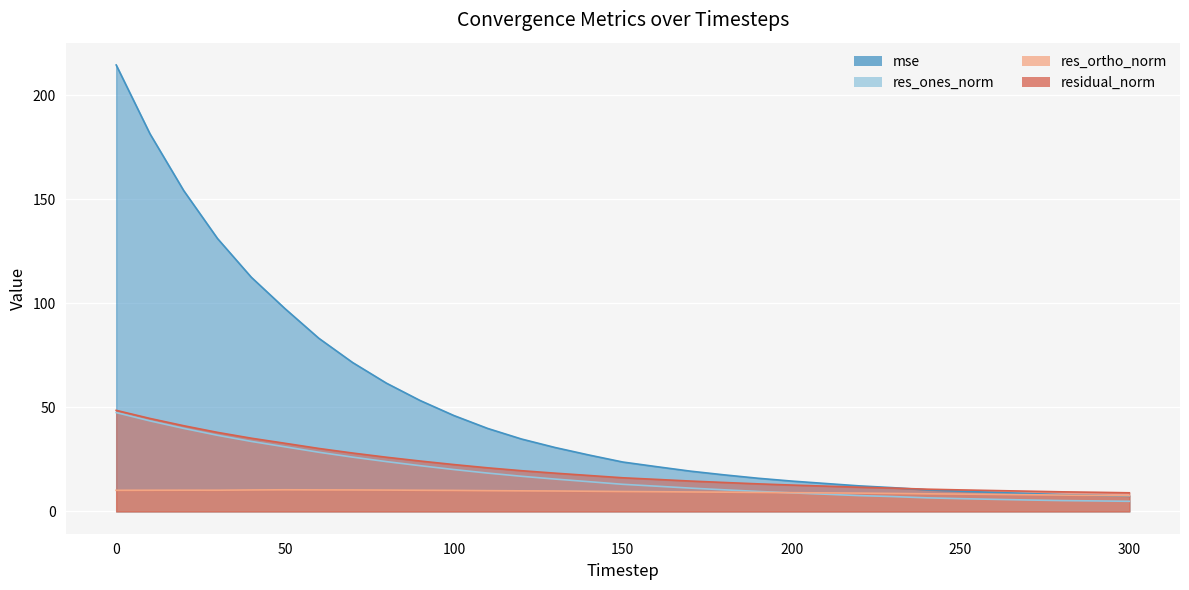

Which category has the lowest value in the mse series?

300